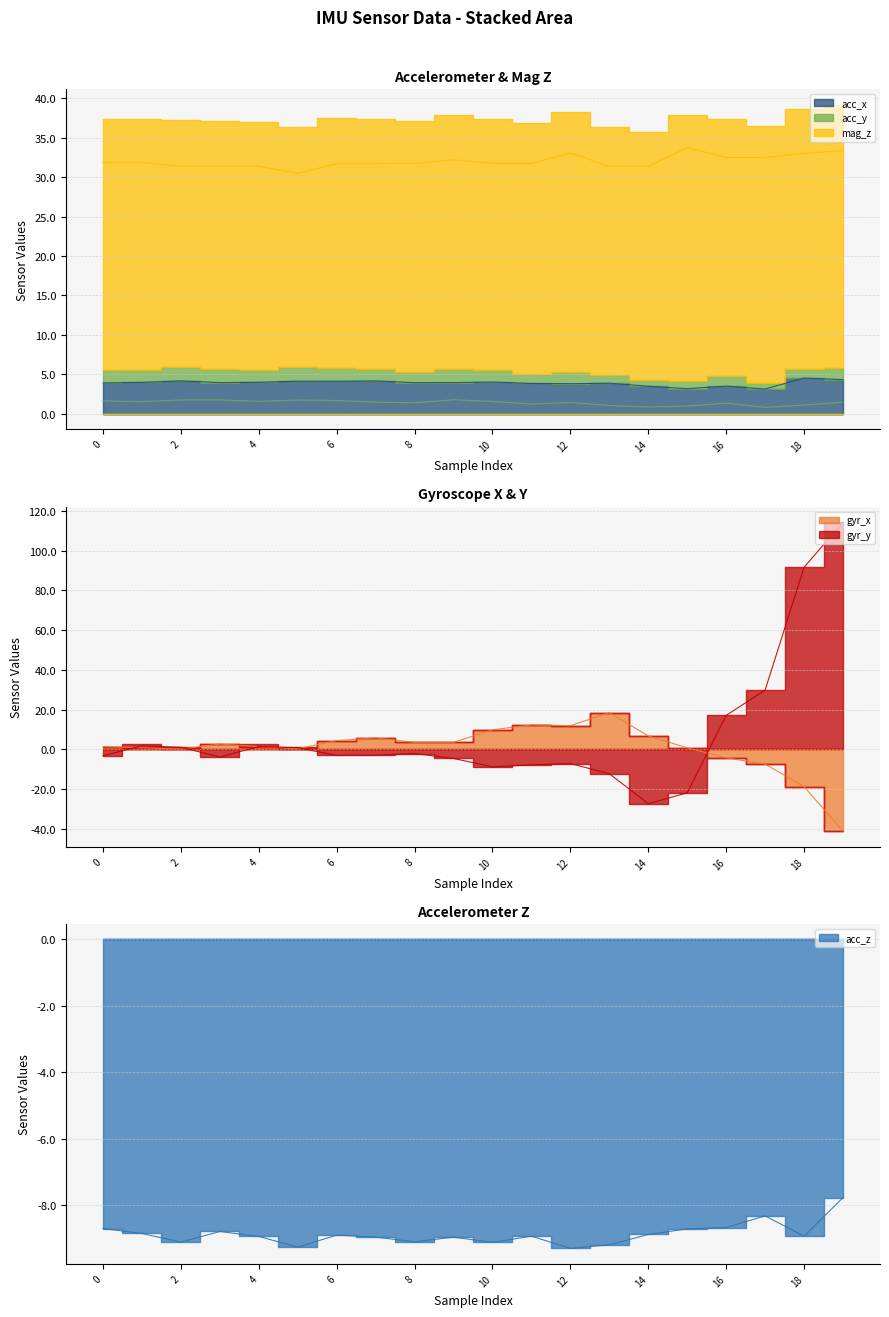

True or false: gyr_y has a value of -10.4 at 11.

False